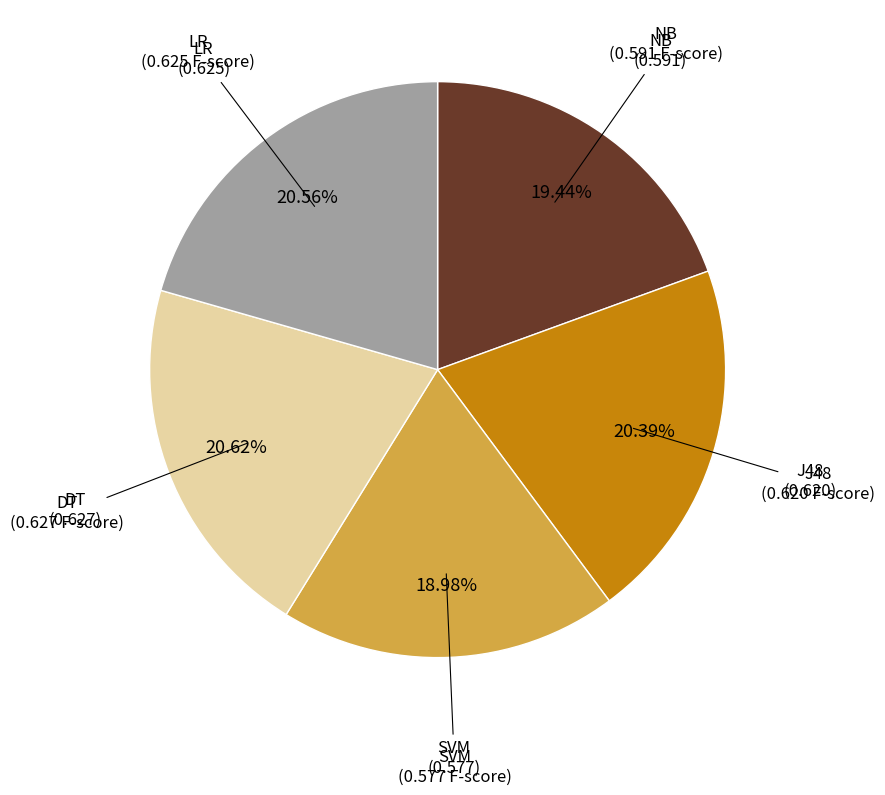

Is the sum of NB and J48 greater than half?

No